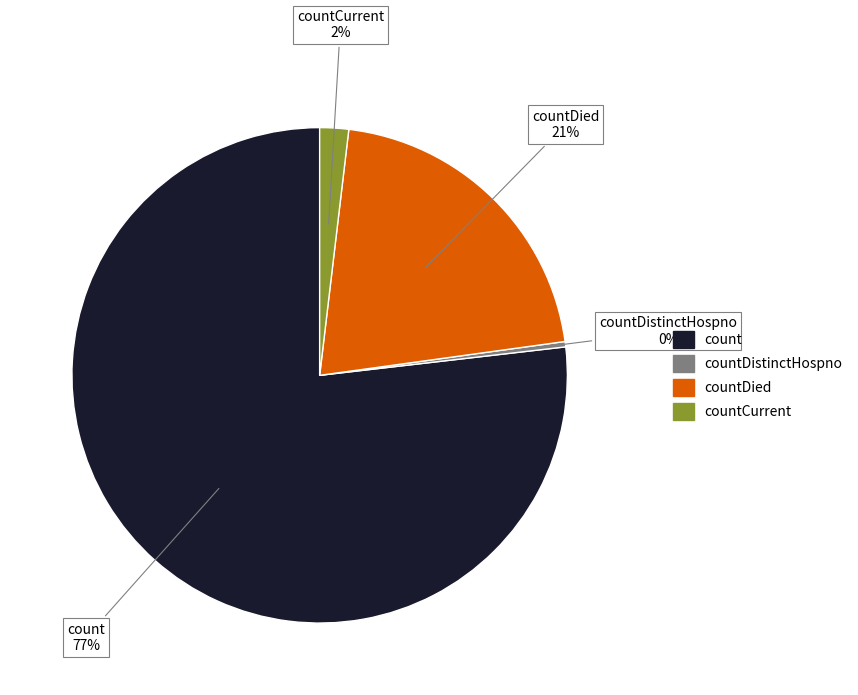

Approximately how many times larger is the value at countCurrent compared to countDied?

0.1